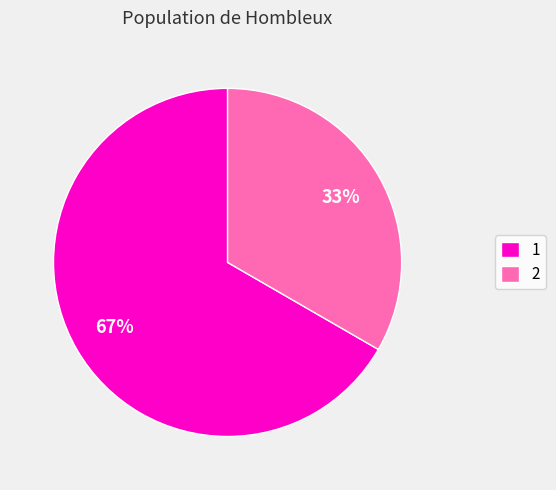

The 2 slice represents 26% of the pie. True or false?

False